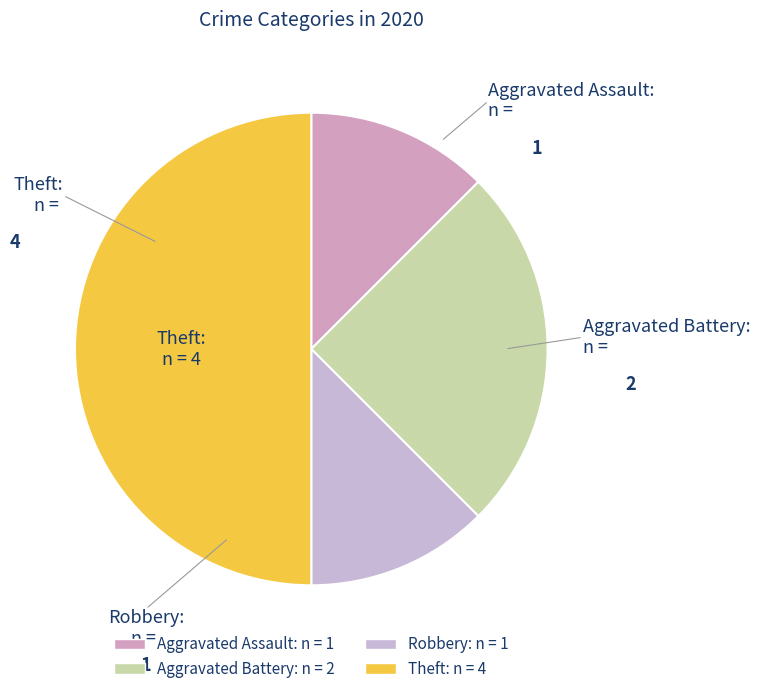

Does Aggravated Battery account for over 50% of the chart?

No